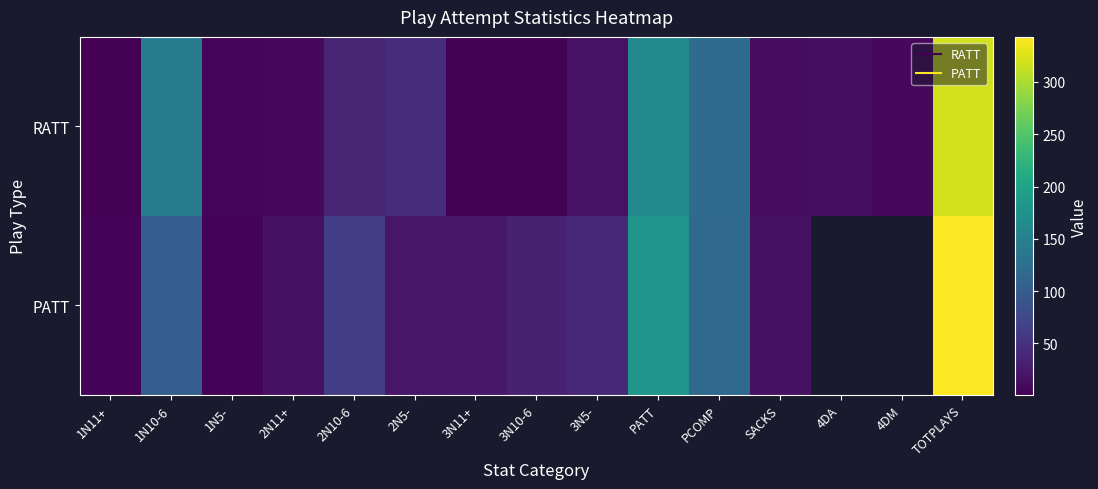

Is it true that RATT equals 61.5 at 2N5-?

False